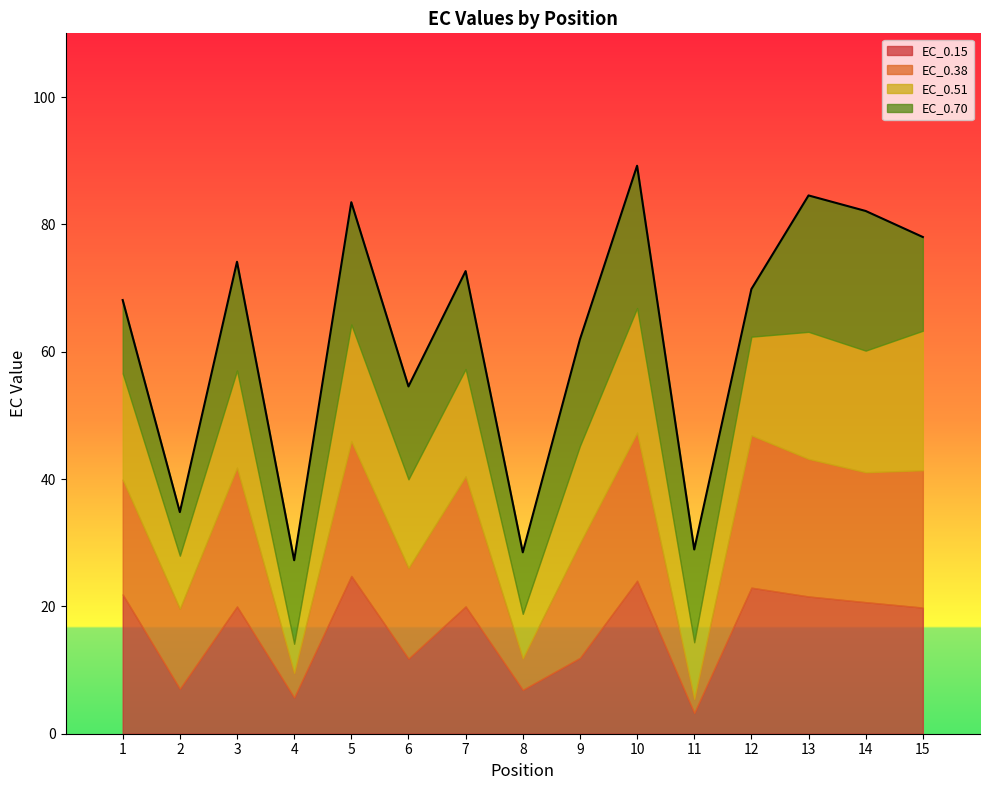

How many lines are shown in the chart?

4